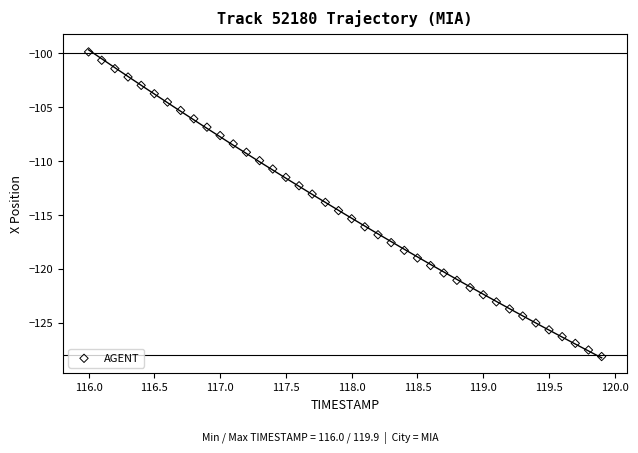

What is the range of Y values (max minus min)?

28.3